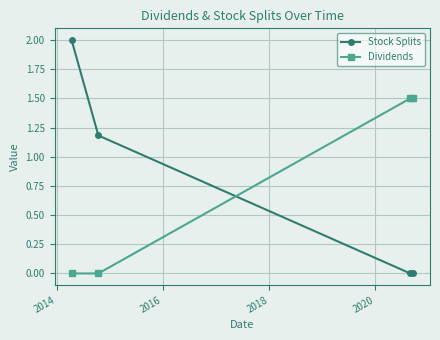

Does the chart have visible grid lines?

Yes